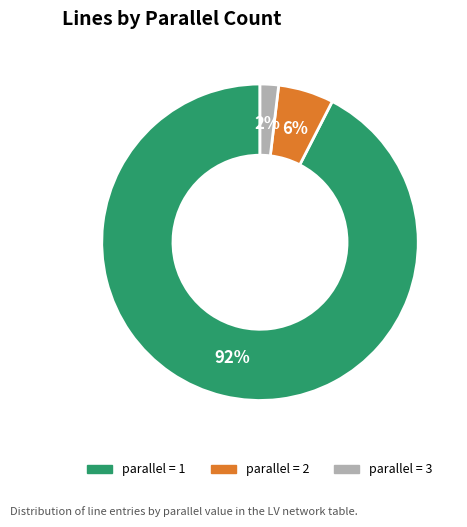

Is there a majority slice in this chart?

Yes